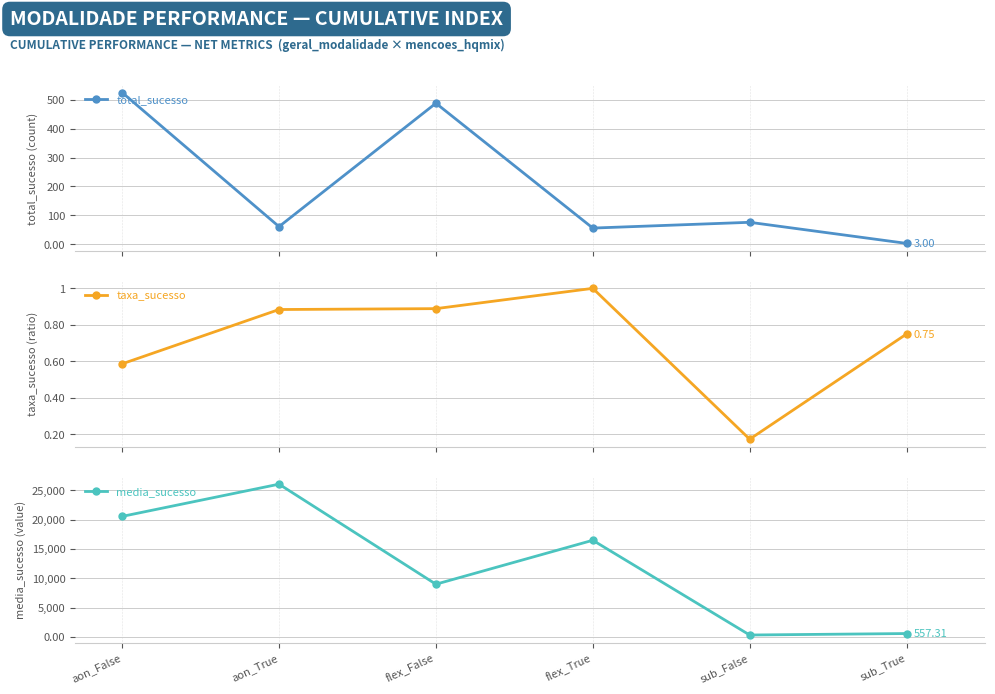

Is this an area chart (filled region under the line)?

No